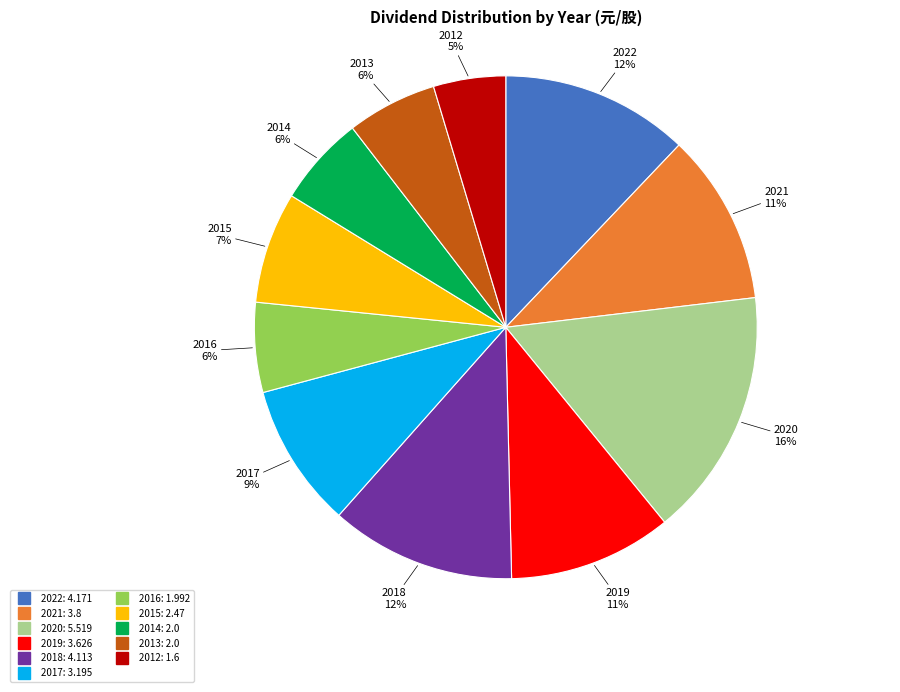

To the nearest percent, what is the combined percentage of 2021 and 2016?

17%